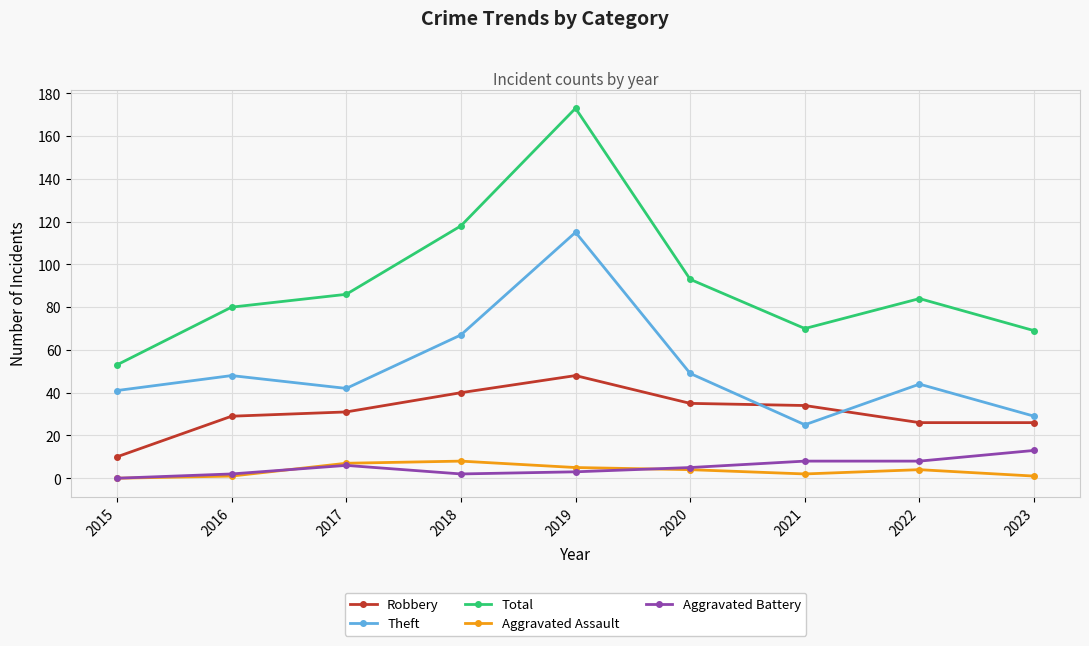

What is the spread (max minus min) of values at 2017?

80